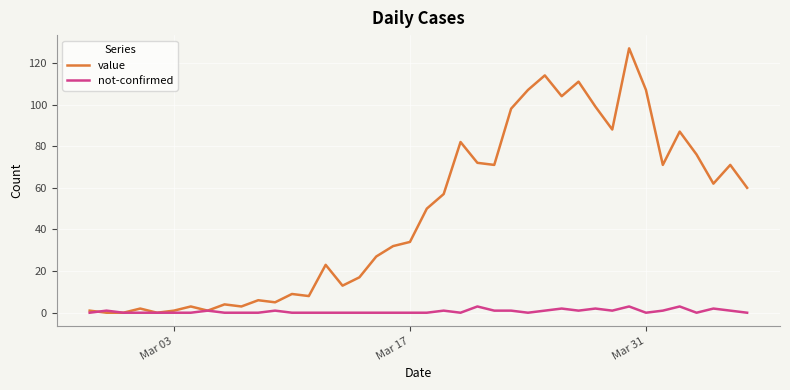

Rank the series by their maximum value, from highest to lowest.

value, not-confirmed